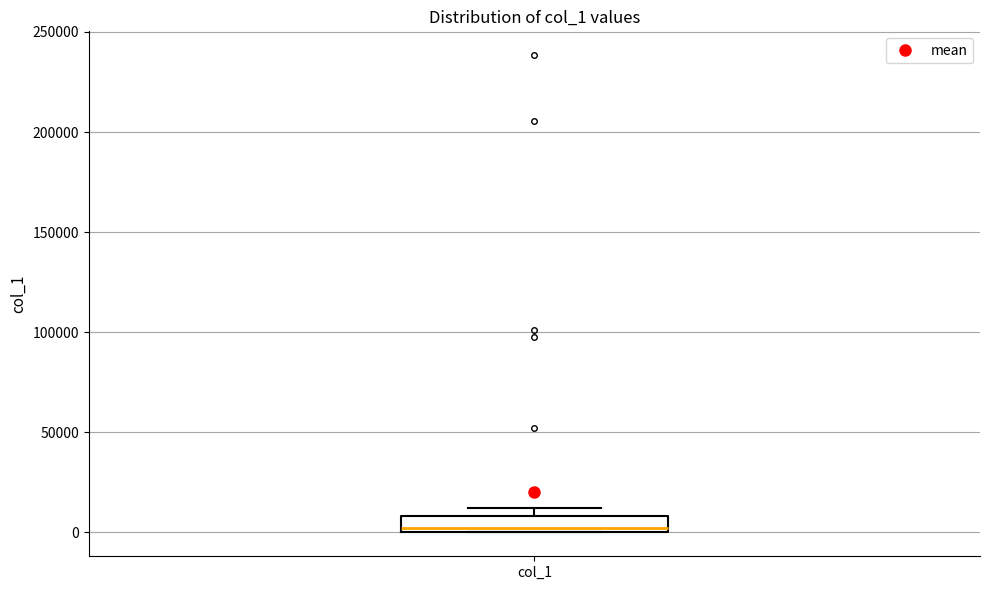

Where is the upper edge of the box for col_1 on the y-axis? The values are not printed on the chart, so give them approximately, as read against the axis.

10000